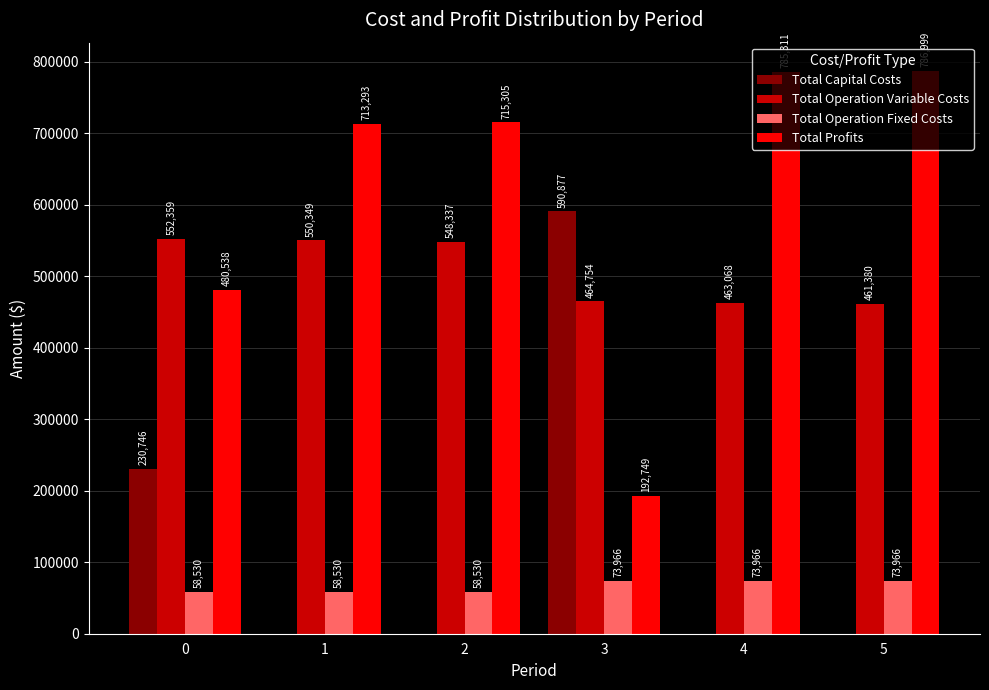

What is the maximum value shown in the chart?

786999.3